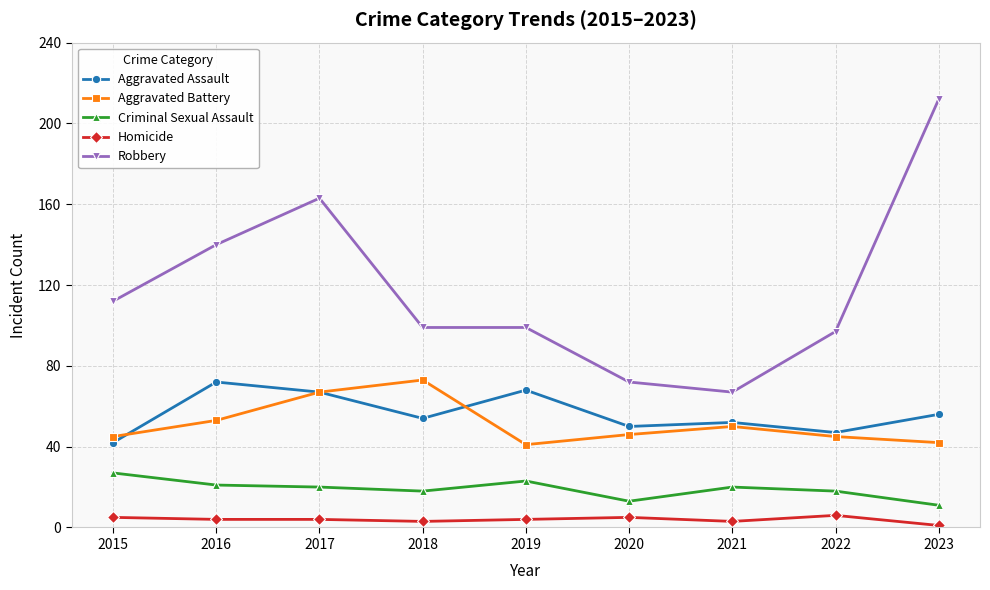

Which series has the widest spread of values?

Robbery